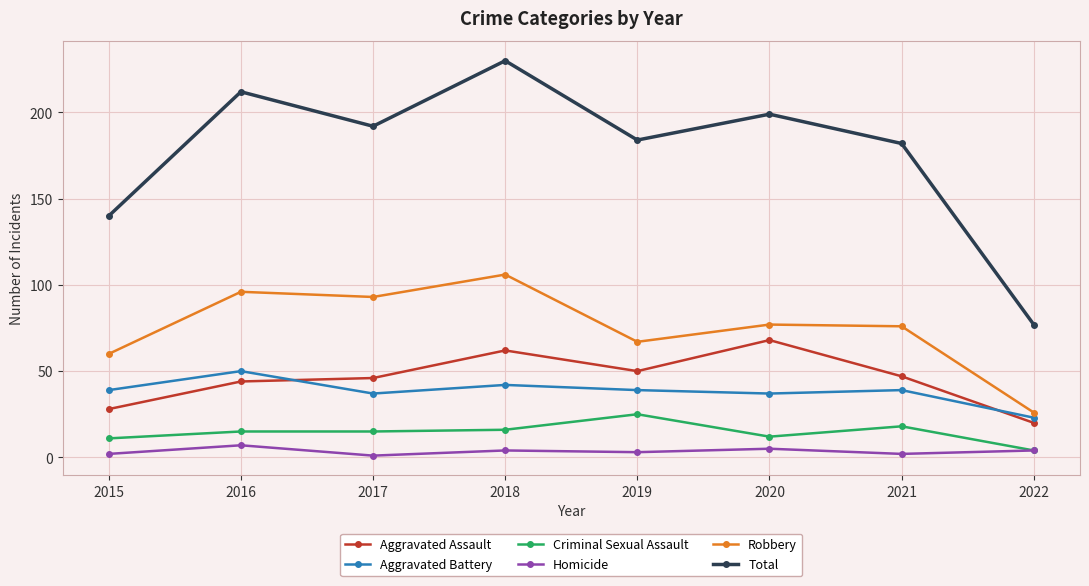

Is it true that Aggravated Battery equals 39 at 2021?

True